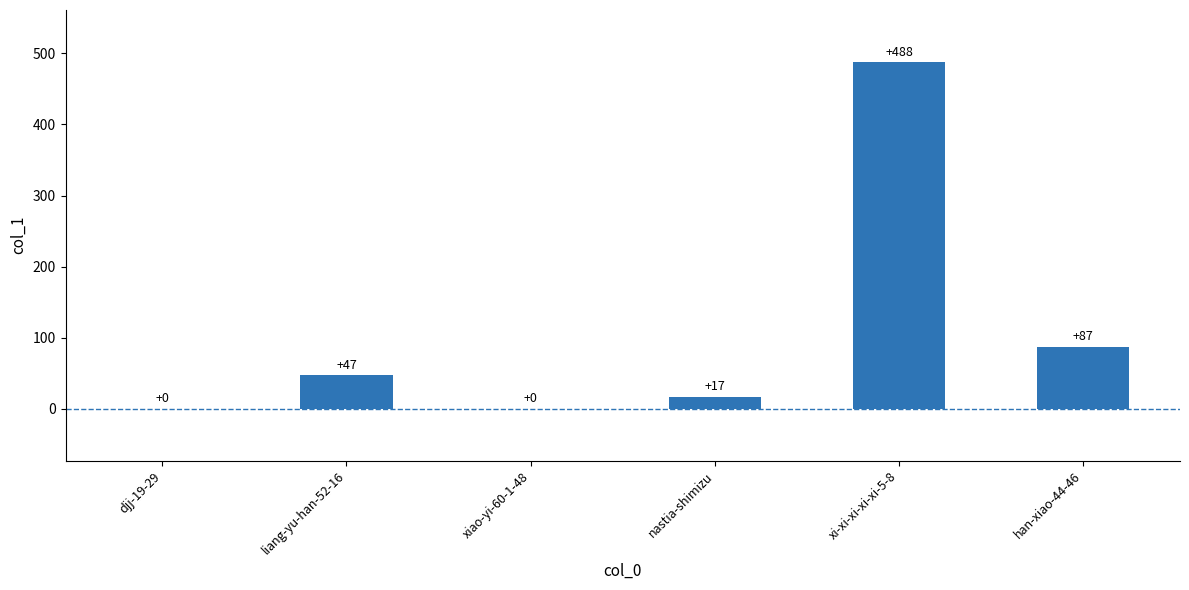

Reading left to right, extract all data points from this chart.

0	47	0	17	488	87